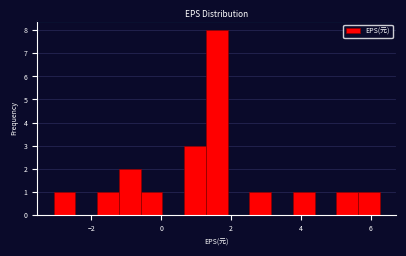

Read against the x-axis, roughly where is the centre of the tallest bar?

1.6